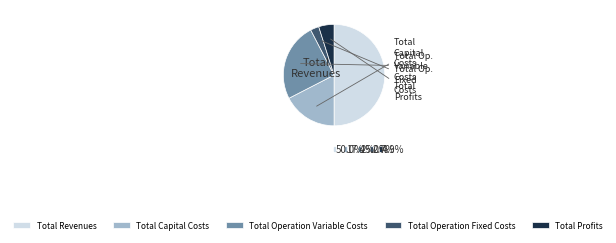

What percentage is the Total Operation Fixed Costs slice, to the nearest percent?

3%